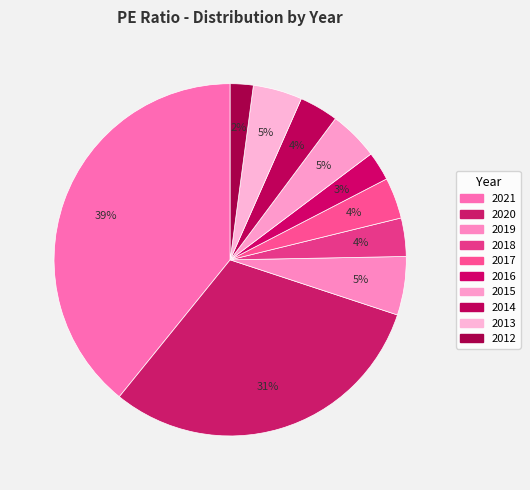

What percentage is the 2018 slice, to the nearest percent?

4%